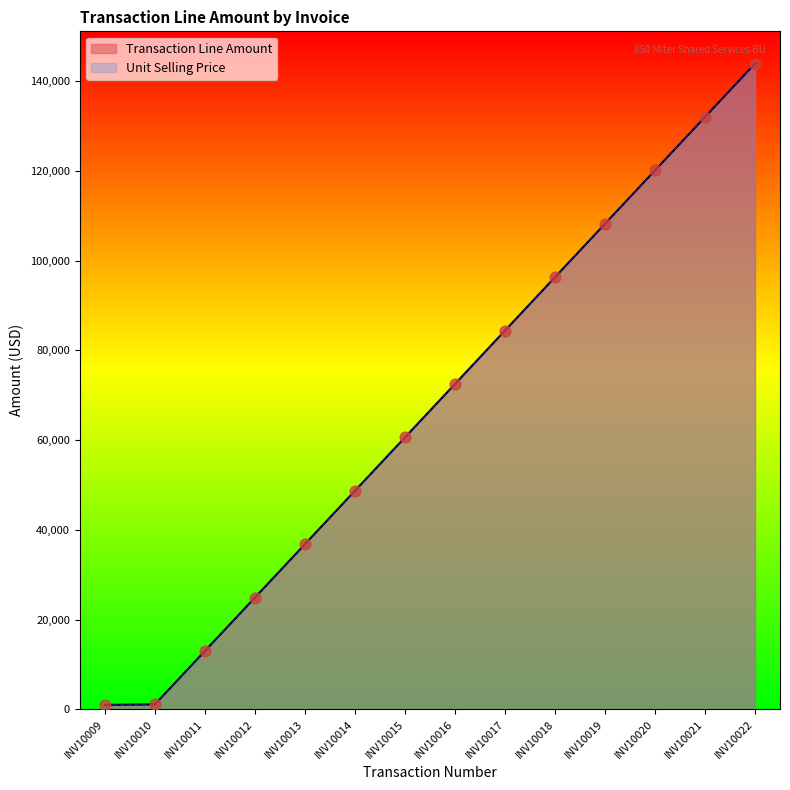

Which series contains the lowest Y value?

Transaction Line Amount